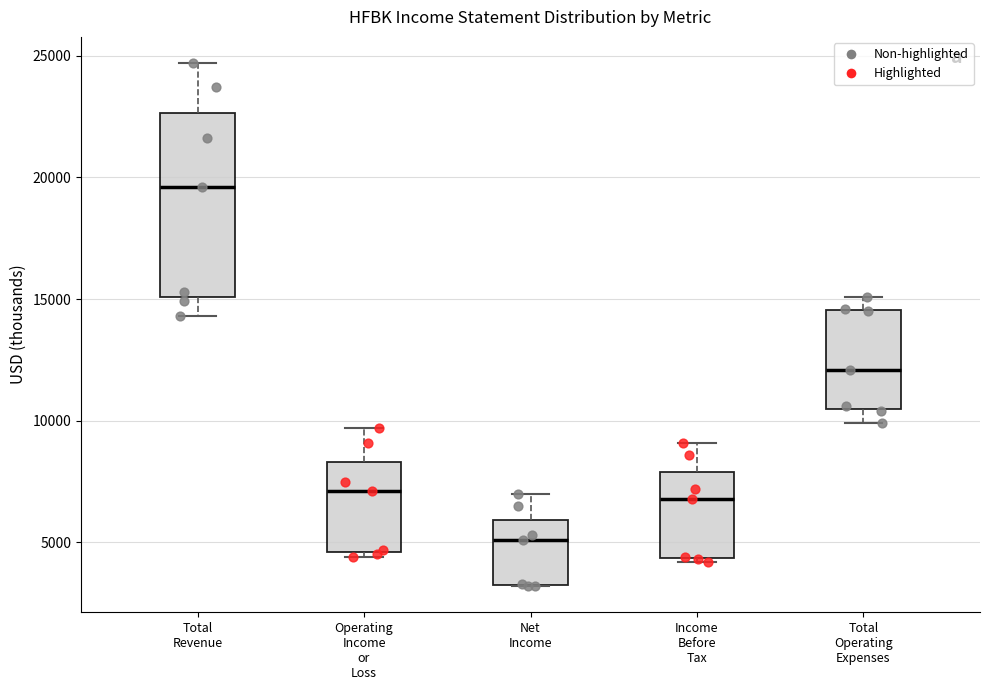

Which box's median line is the lowest?

Net Income